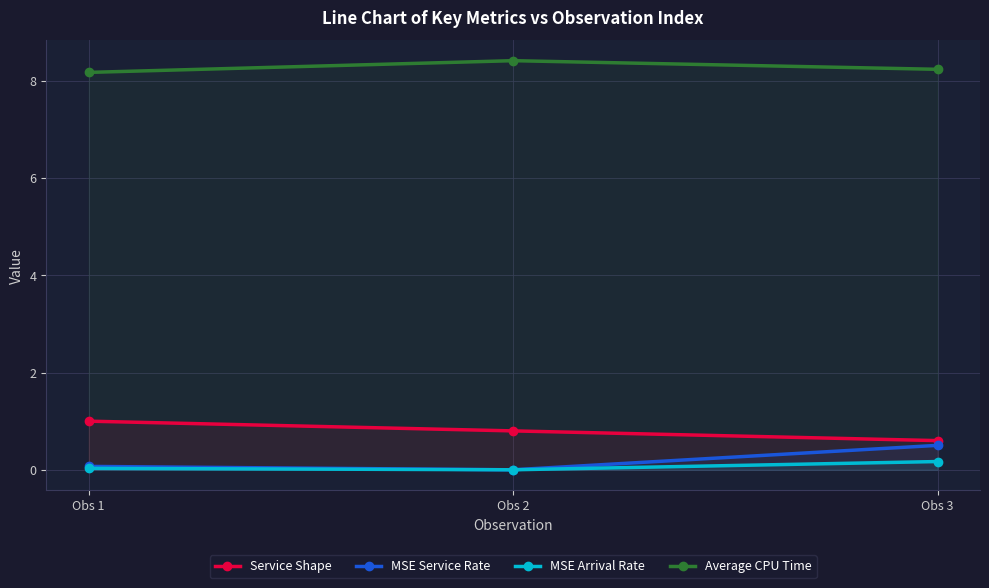

What is the maximum value shown in the chart?

8.4